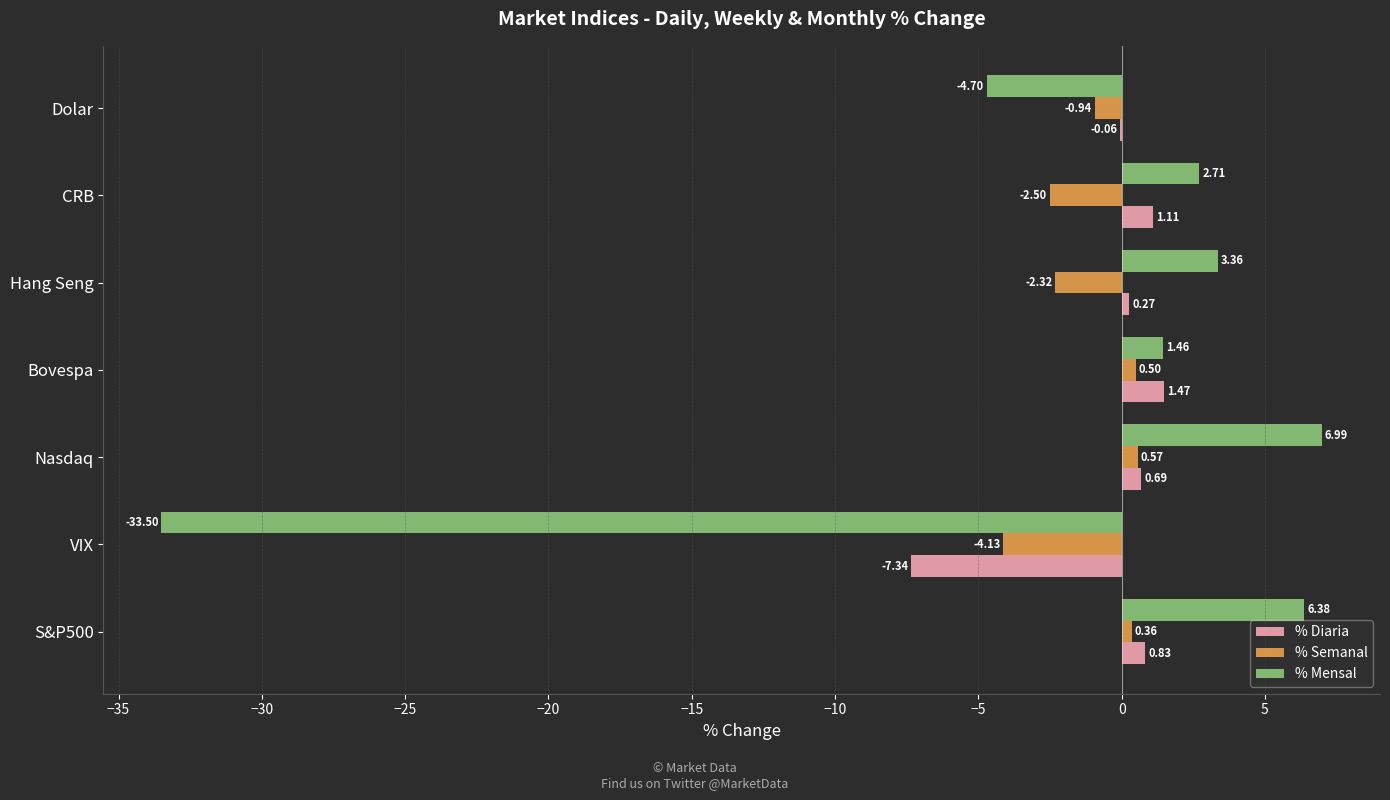

Which series changed the most between S&P500 and VIX?

% Mensal